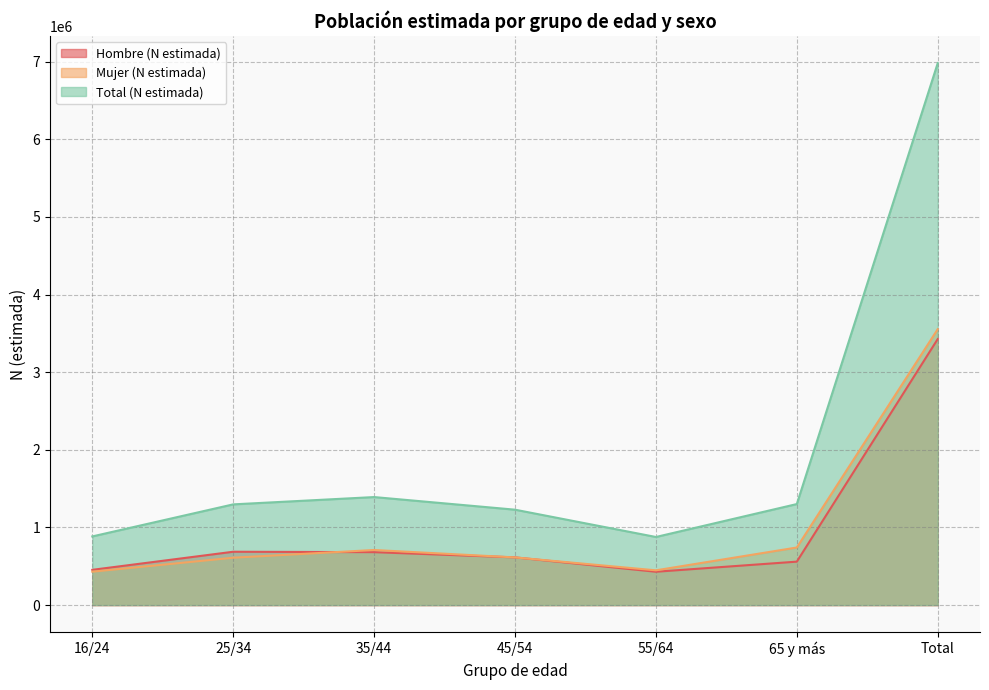

At which label is Total (N estimada) closest to 3928961?

35/44